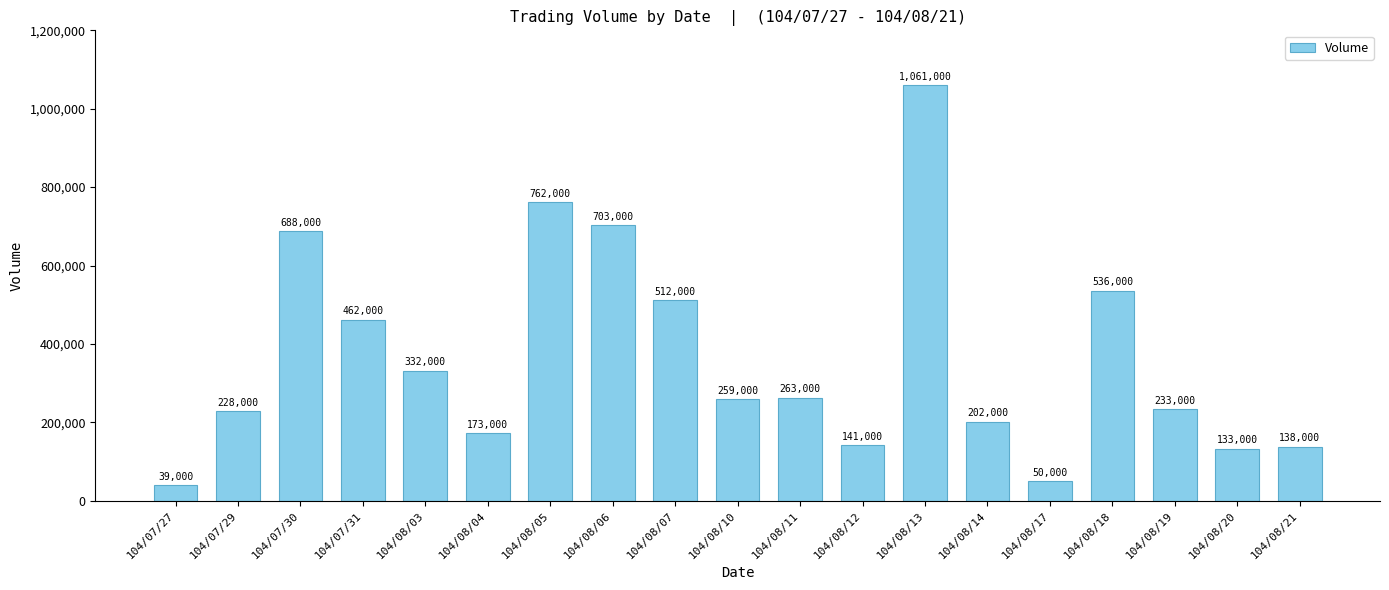

Are the bars horizontal?

No